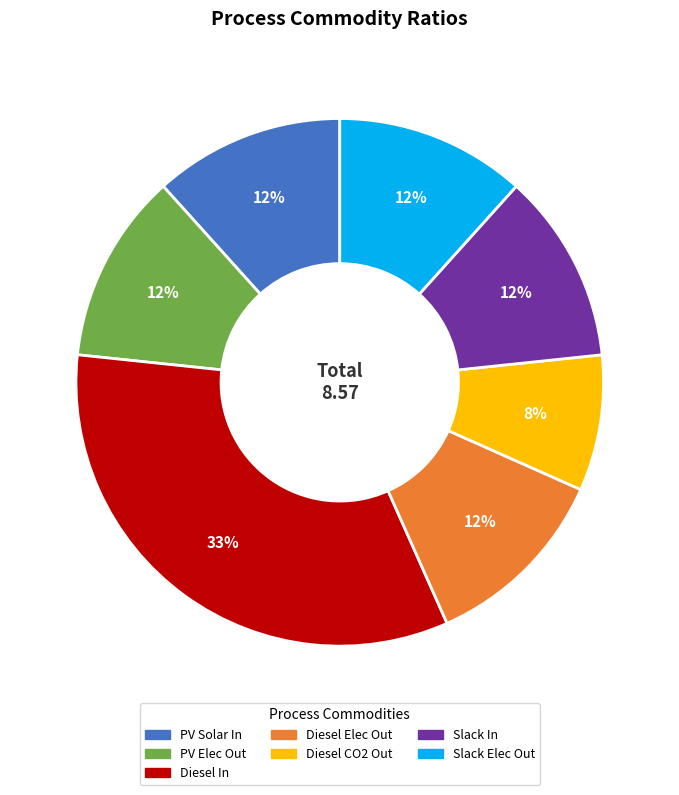

To the nearest percent, what is the average slice percentage?

14%